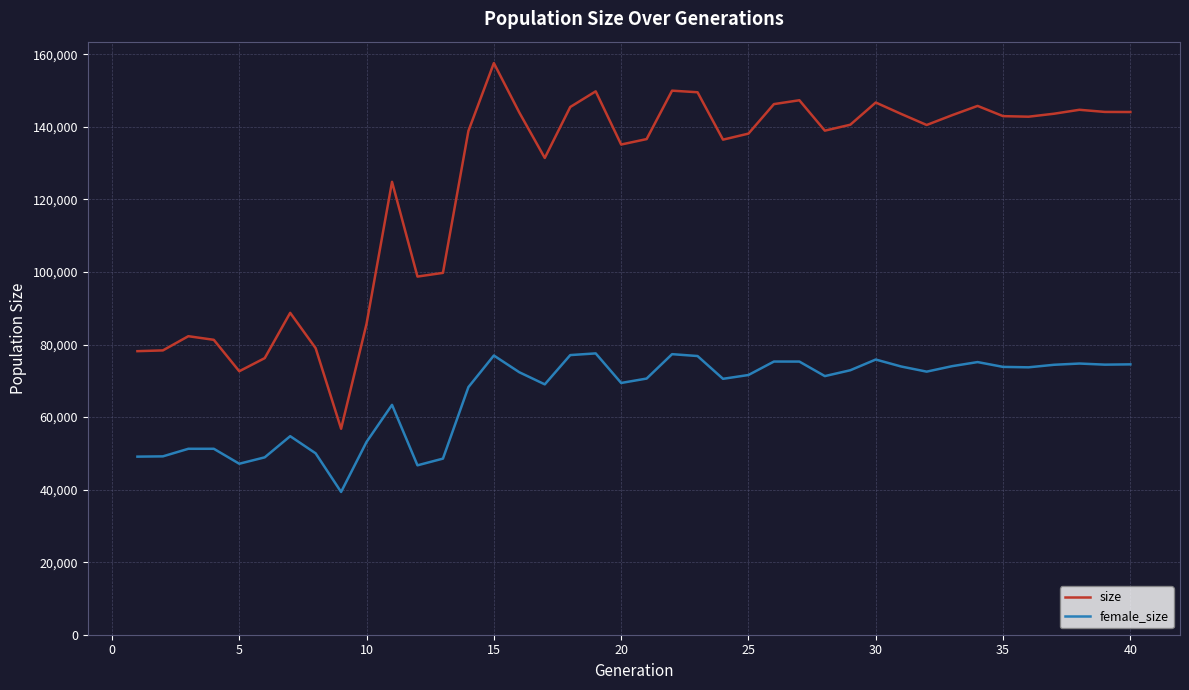

What are all the series names shown in the legend?

size, female_size